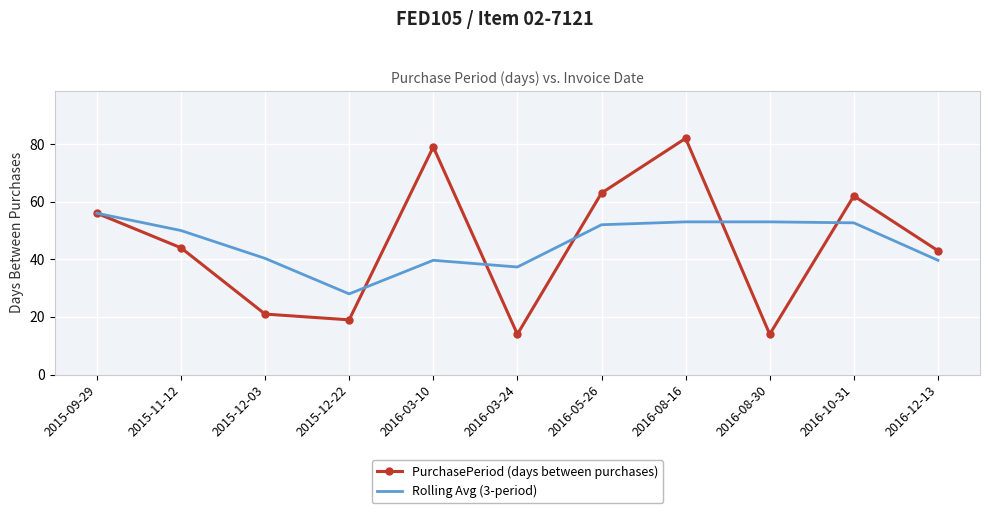

How many categories are shown in the chart?

11